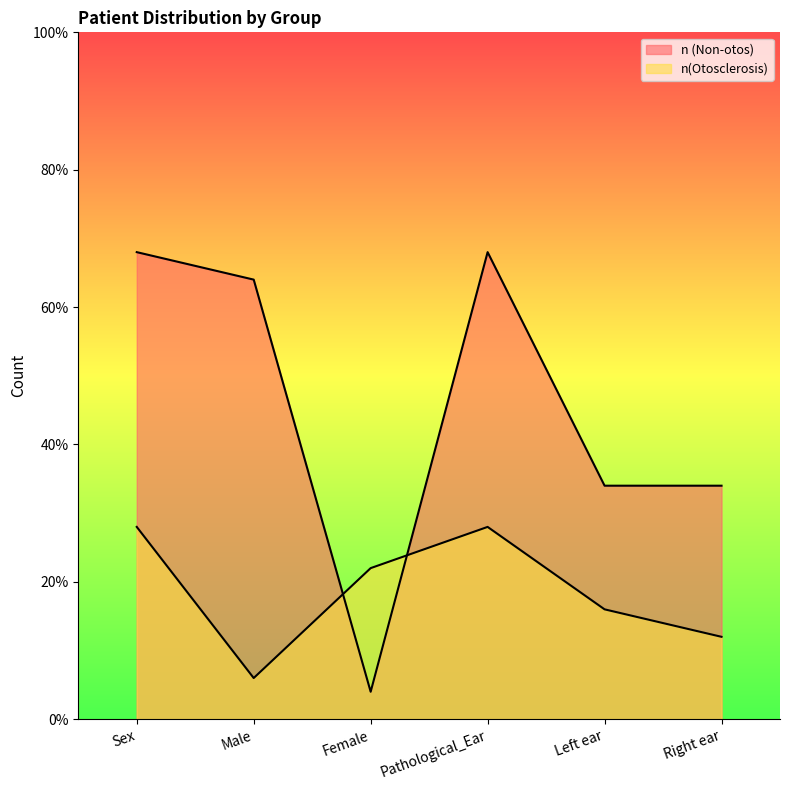

The value of n(Otosclerosis) at Sex is 6. True or false?

False